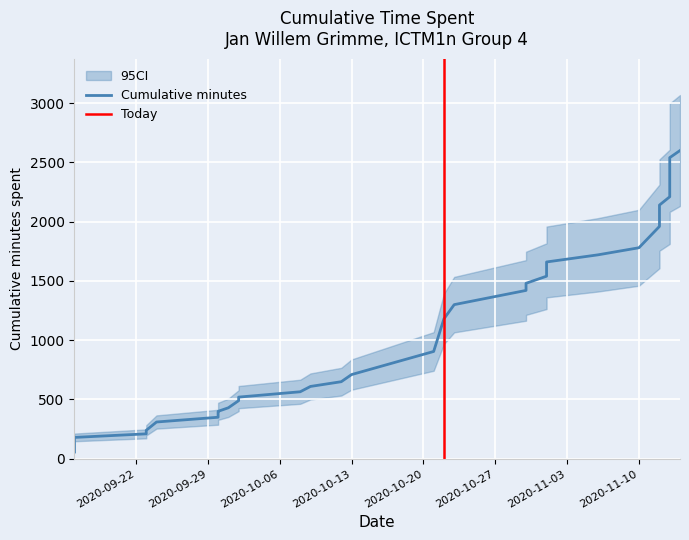

Count the number of data series in this chart.

1